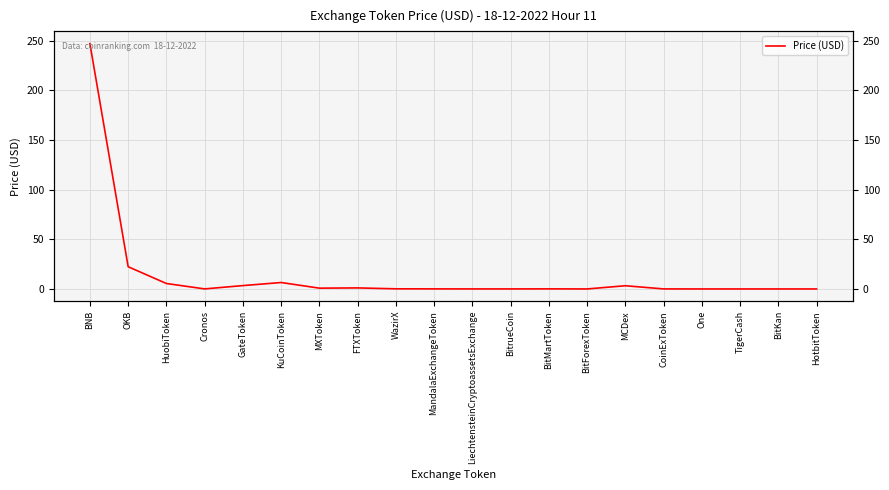

Which label corresponds to the smallest value in the chart?

One